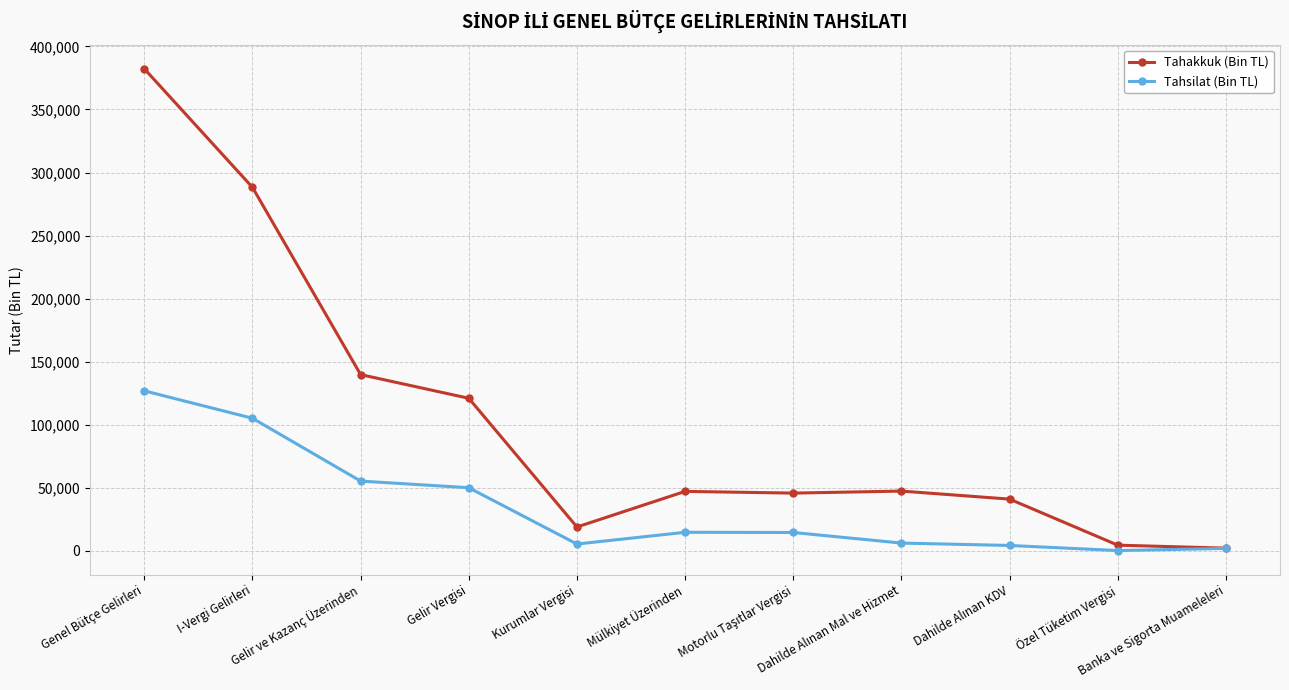

Which series has the widest spread of values?

Tahakkuk (Bin TL)